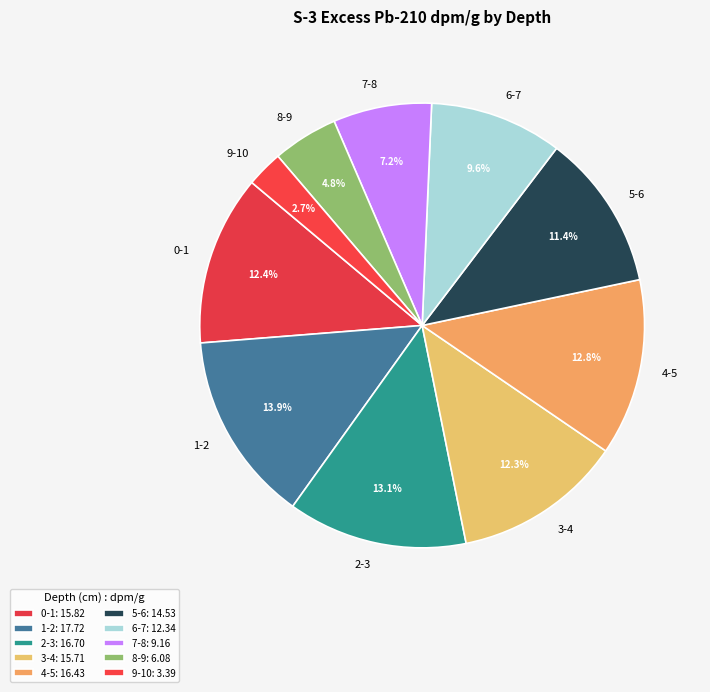

Is 0-1 the majority of the pie?

No